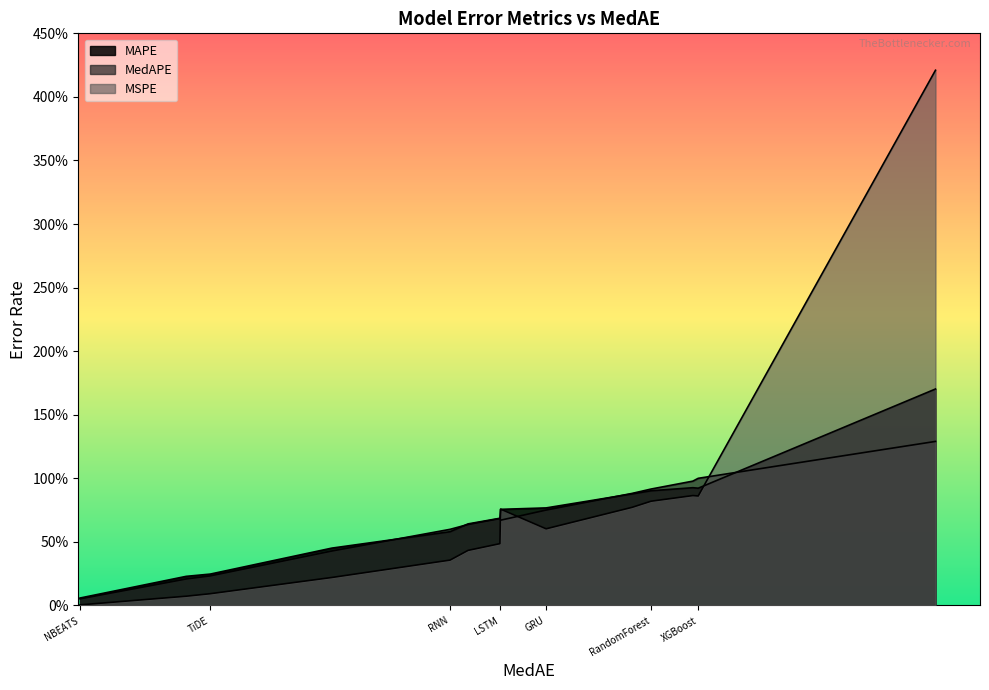

What is the maximum value shown in the chart?

4.2